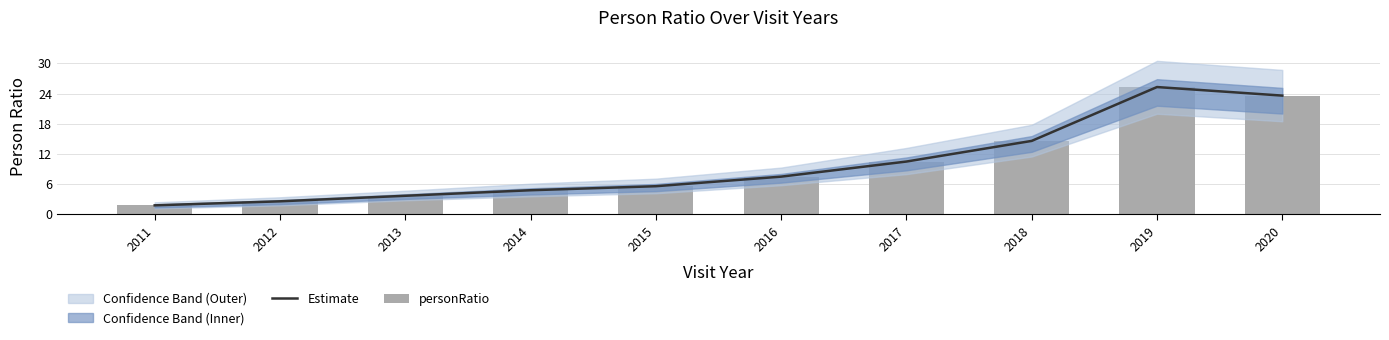

What is the total value across all series at 2015?

11.2